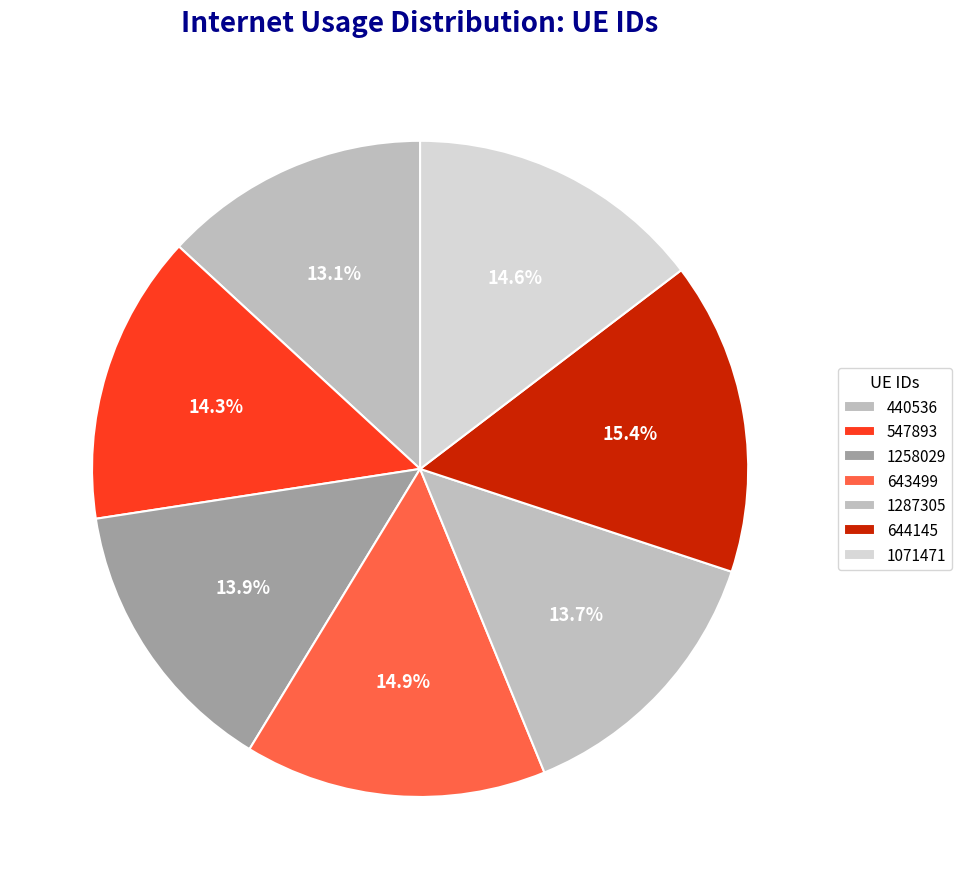

To the nearest percent, what is the difference between the largest and smallest slice percentages?

2%